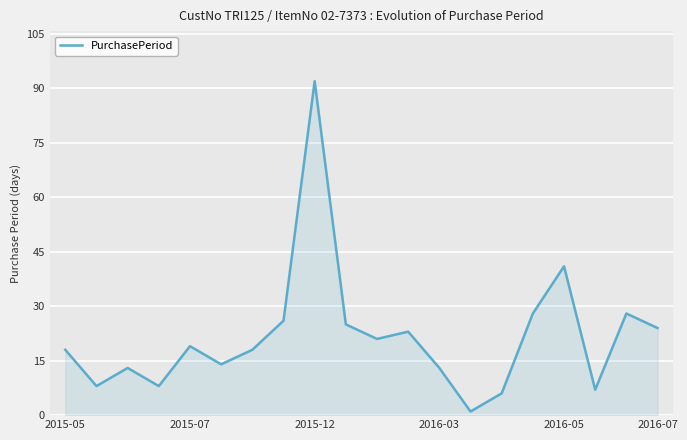

What is the maximum value shown in the chart?

92